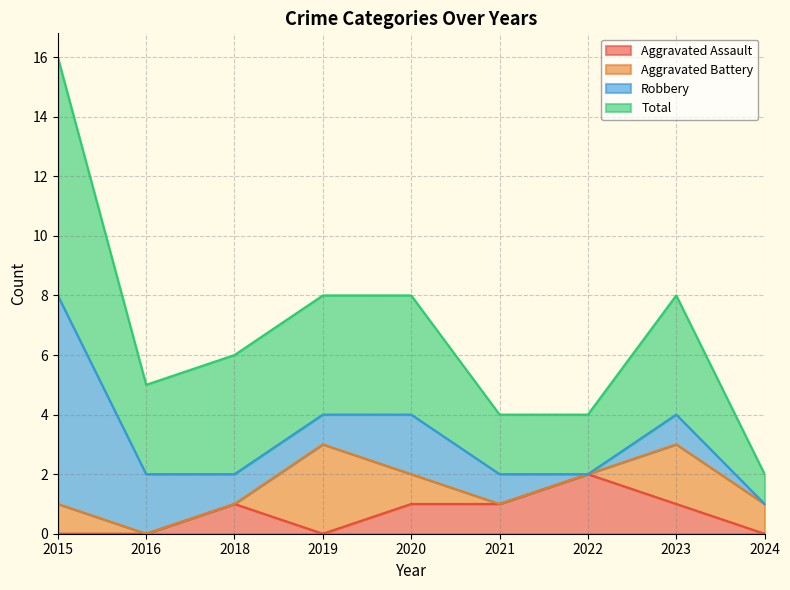

Is it true that Total equals 0 at 2024?

False